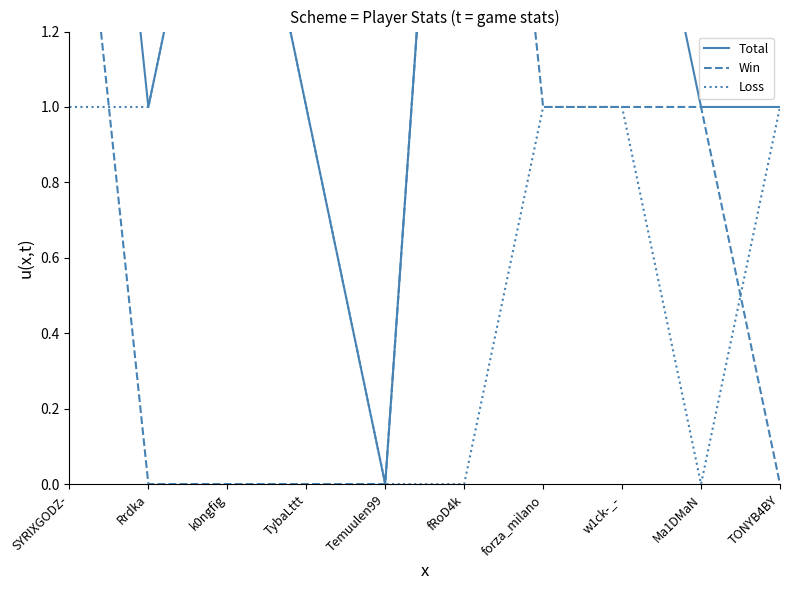

What is the difference between the maximum and minimum values in the Loss series?

2